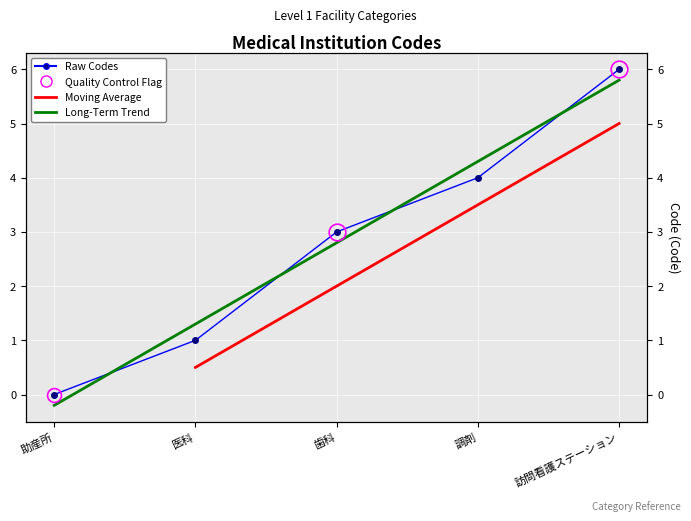

How many lines are shown in the chart?

1